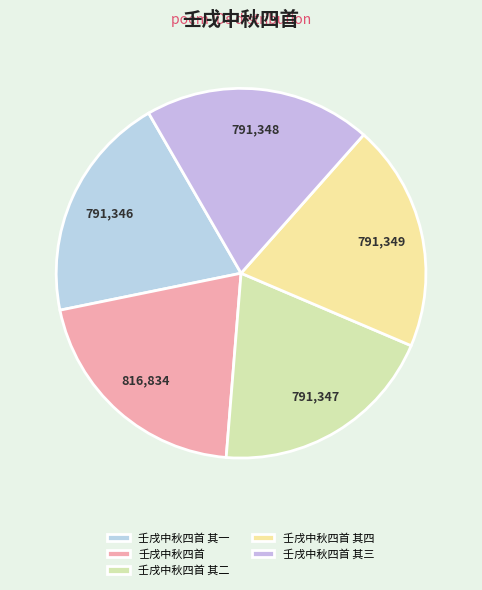

Is there a majority slice in this chart?

No